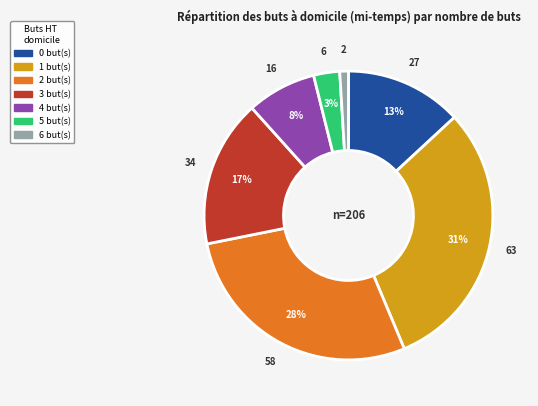

How many slices are in this pie chart?

7